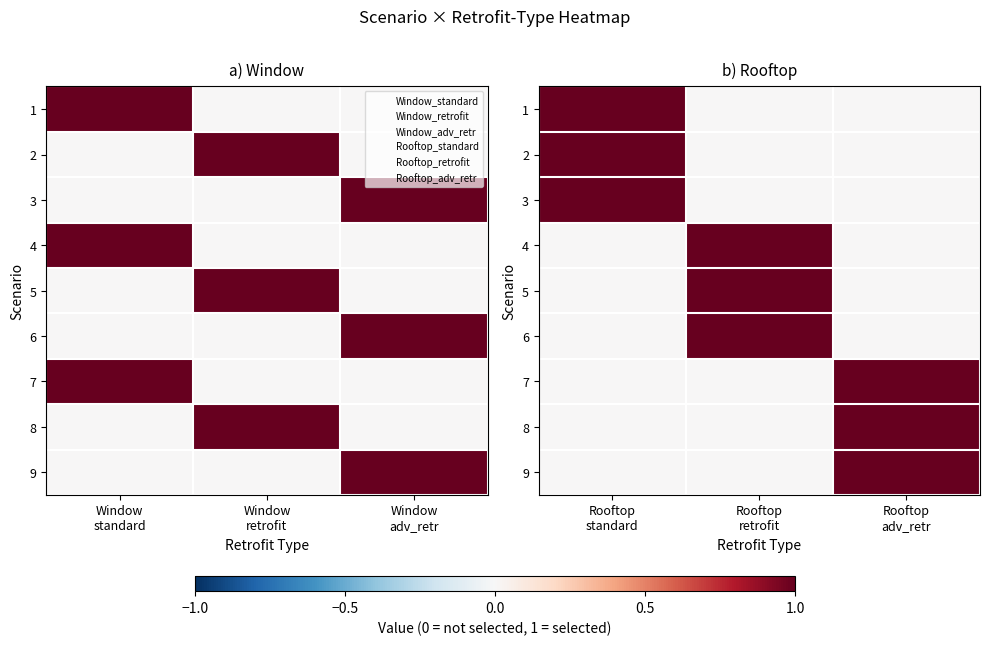

At which category is the sum across all series the highest?

Rooftop standard